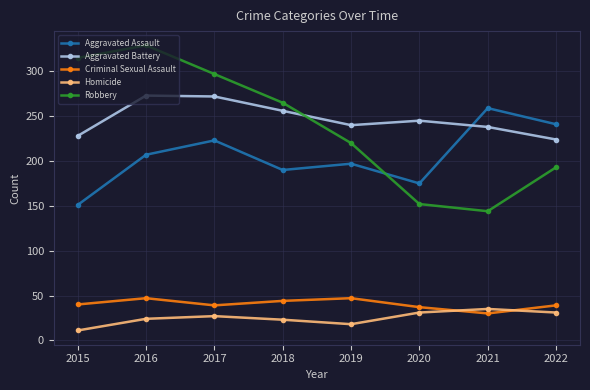

True or false: Criminal Sexual Assault has a value of 47 at 2019.

True